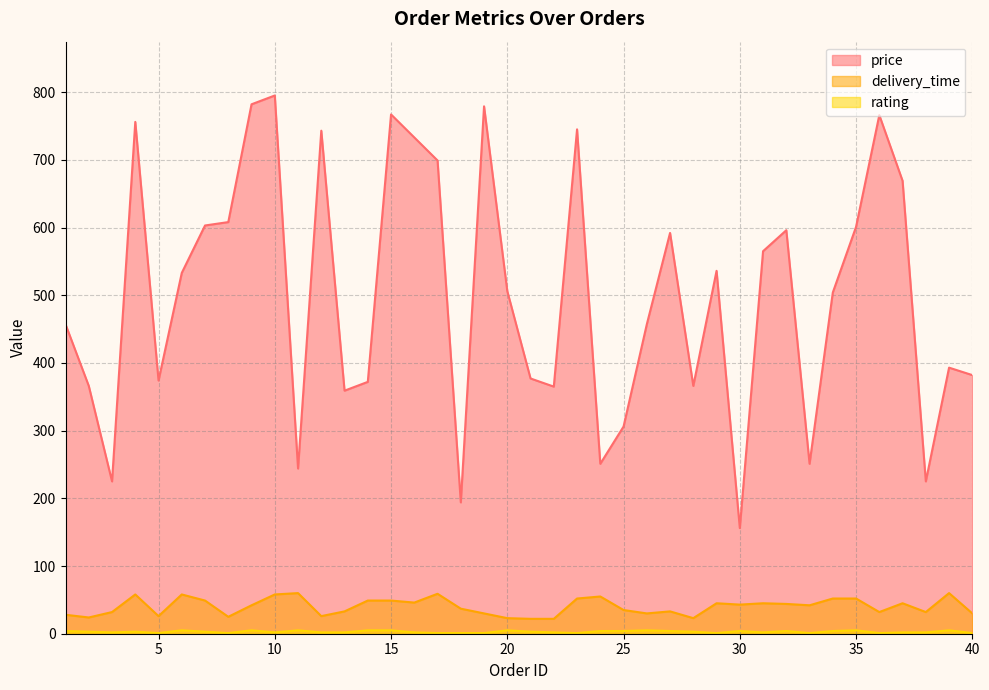

Which has a higher value, 31 or 13?

31